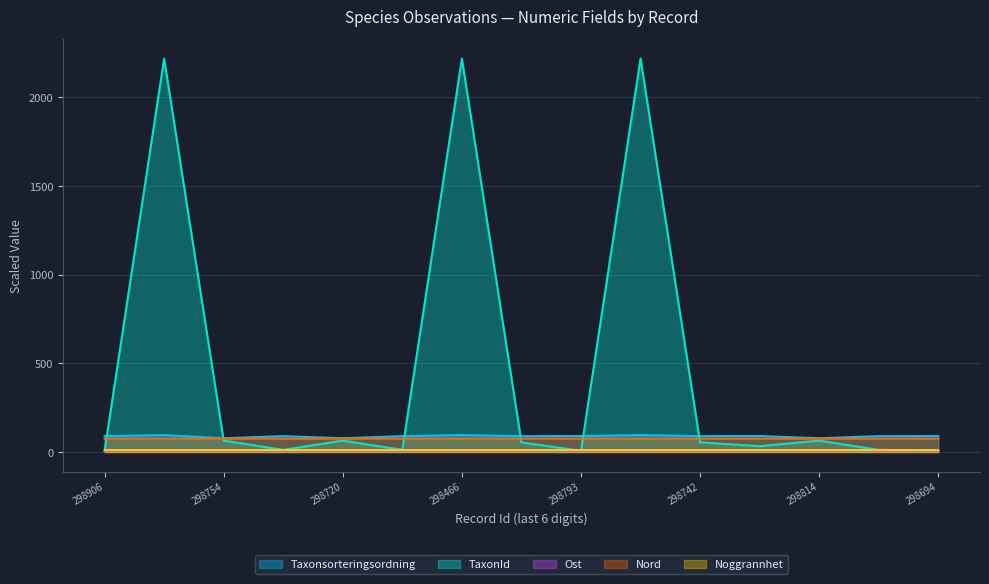

True or false: Nord and Taxonsorteringsordning intersect in this chart.

False